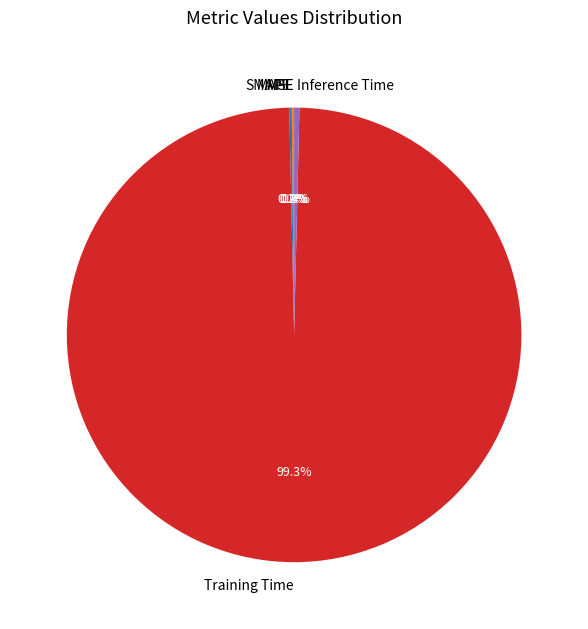

Which slice is the largest?

Training Time